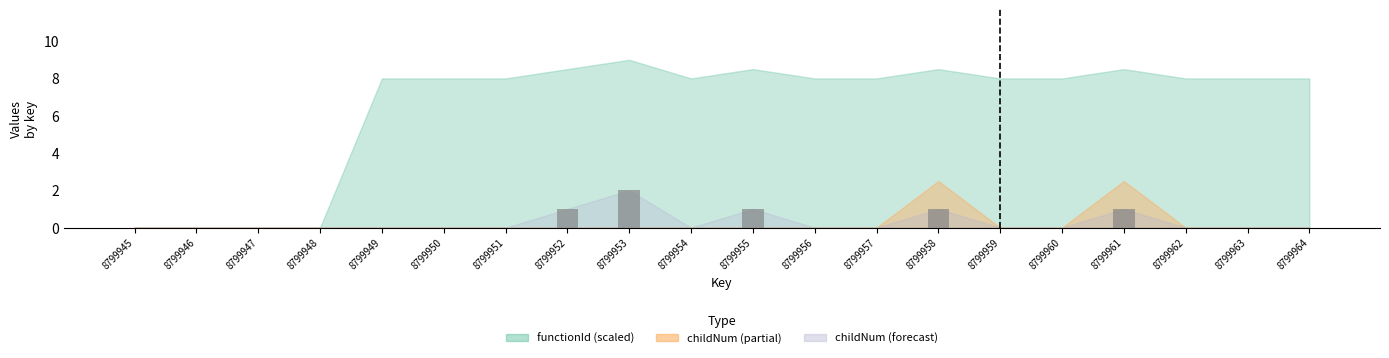

How many series are shown in this chart?

1